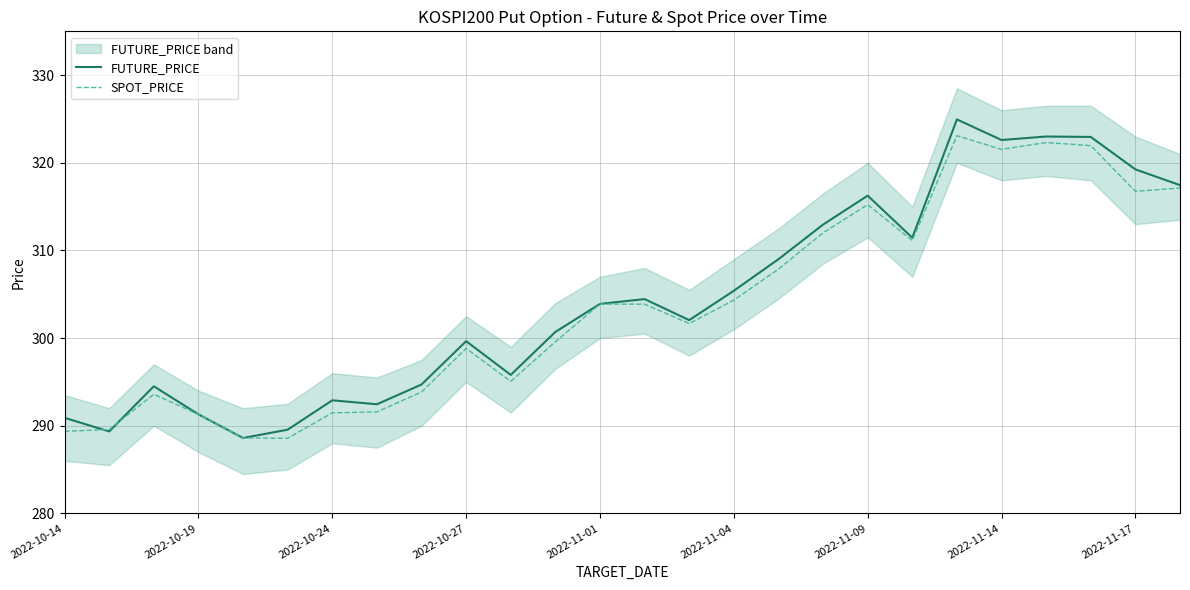

At how many categories does at least one series exceed 289?

25